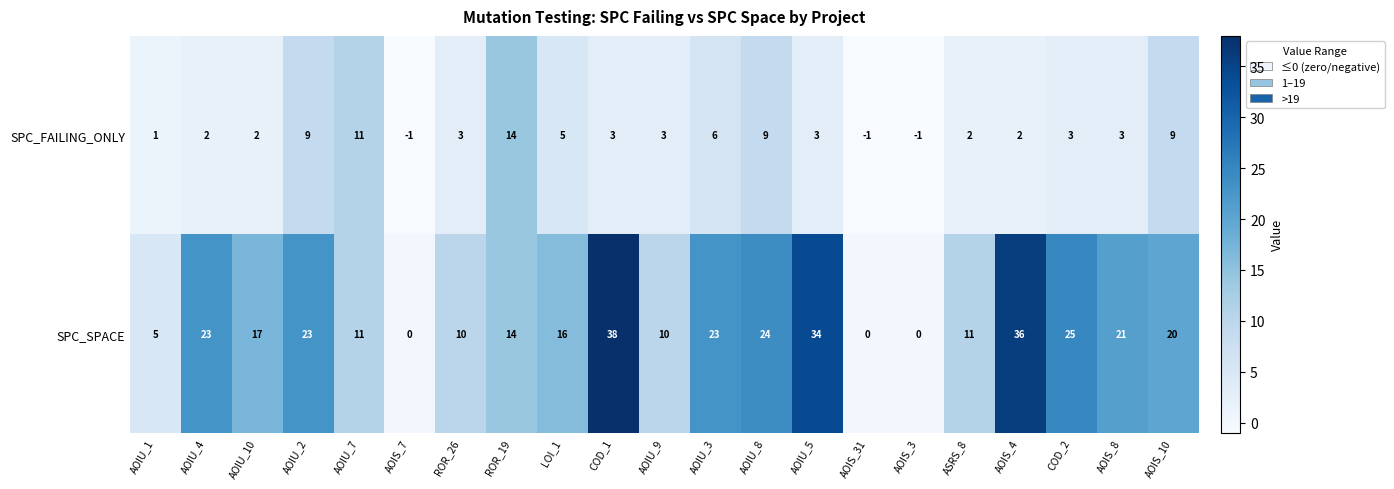

True or false: SPC_SPACE has a value of 36 at AOIS_4.

True